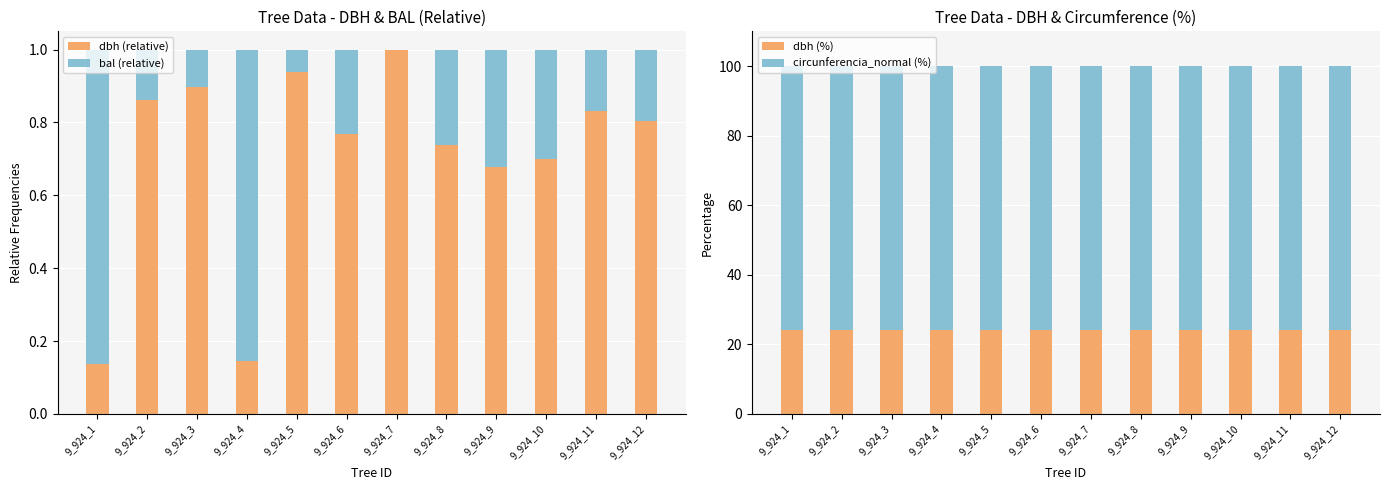

The value of dbh (%) at 9_924_3 is 8.6. True or false?

False